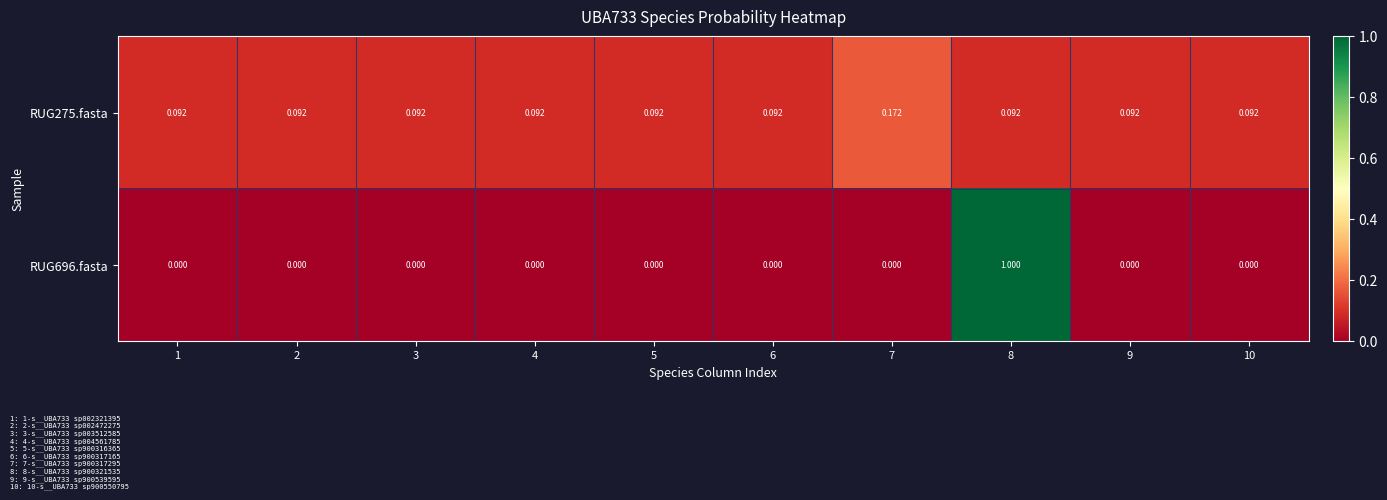

Is the value of RUG696.fasta at 10 greater than the value of RUG275.fasta at 9?

No